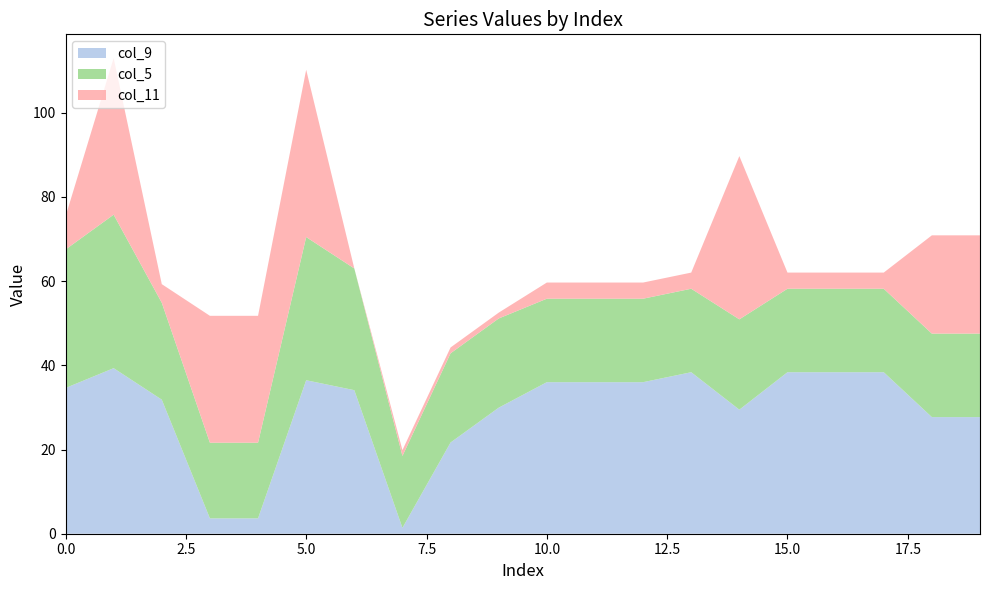

True or false: col_9 has a value of 38.4 at 15.0.

True